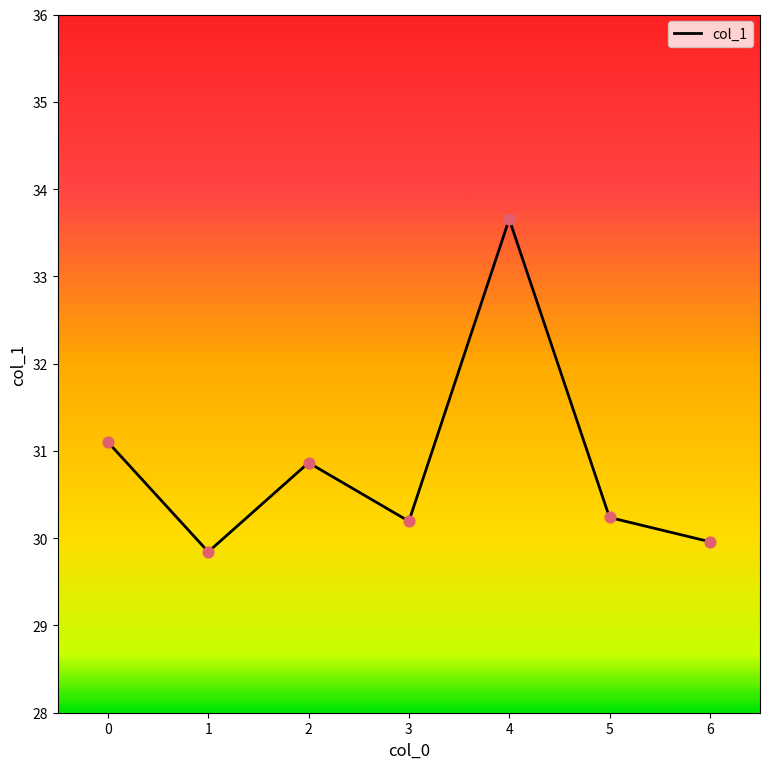

What is the change in value from 0 to 2?

-0.2